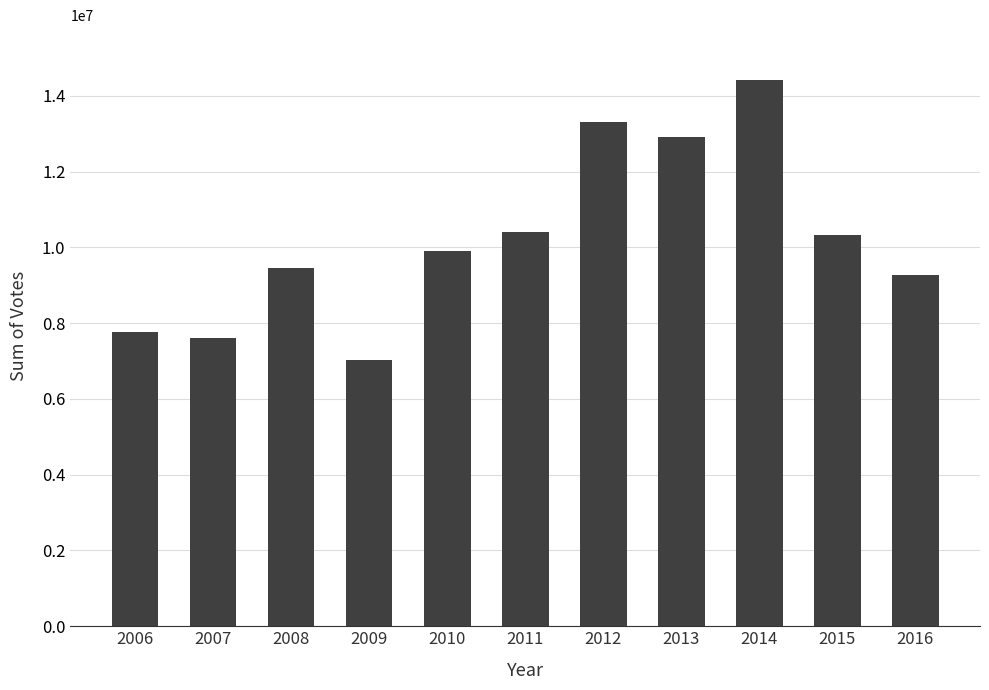

What is the greatest value displayed?

14419862